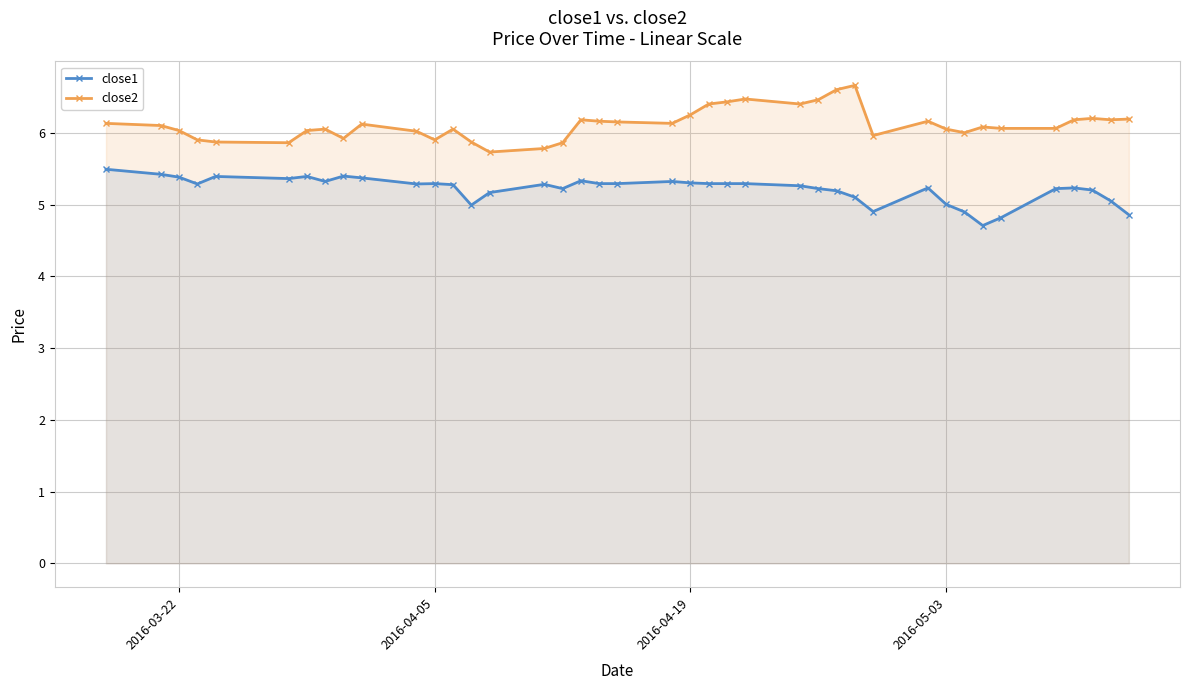

True or false: close1 and close2 cross at least once.

False